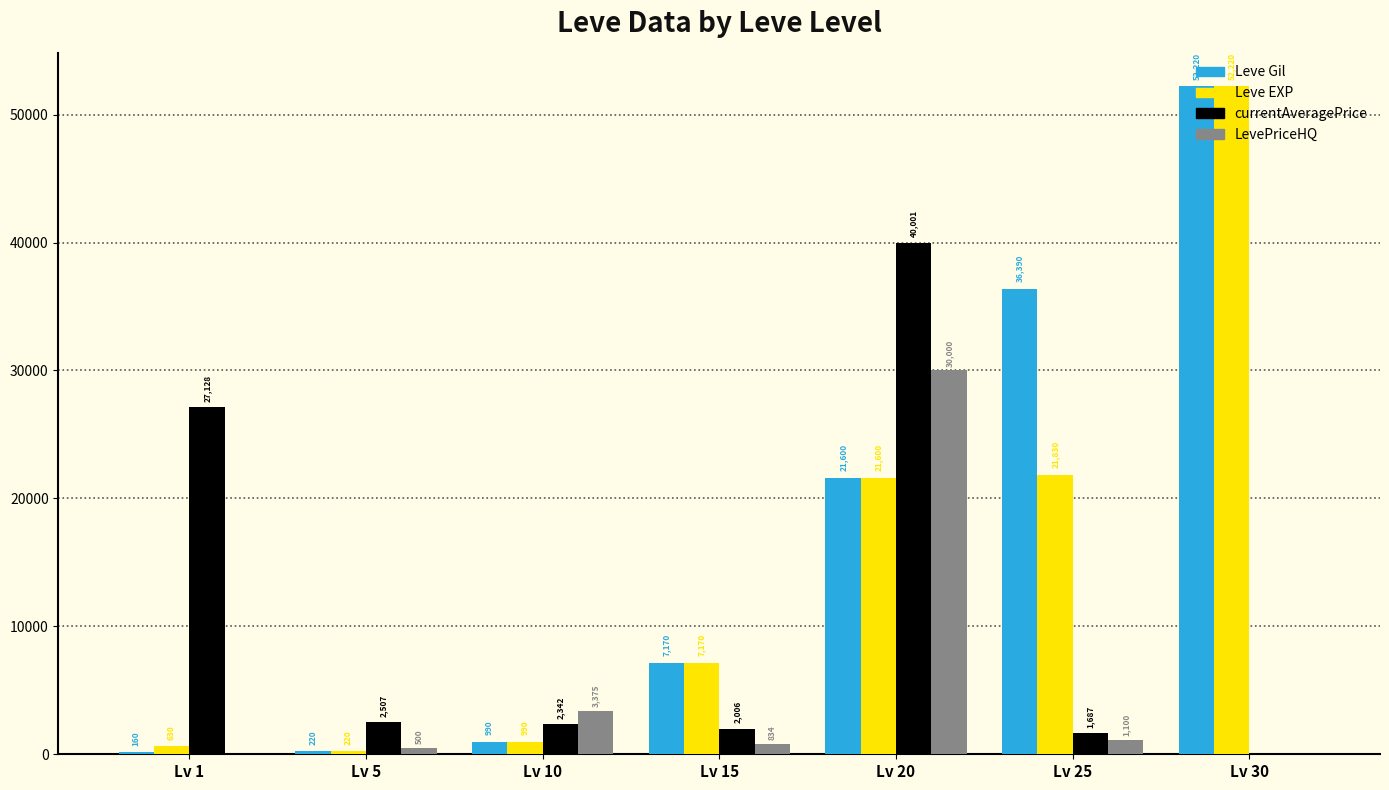

Count the number of categories in the chart.

7